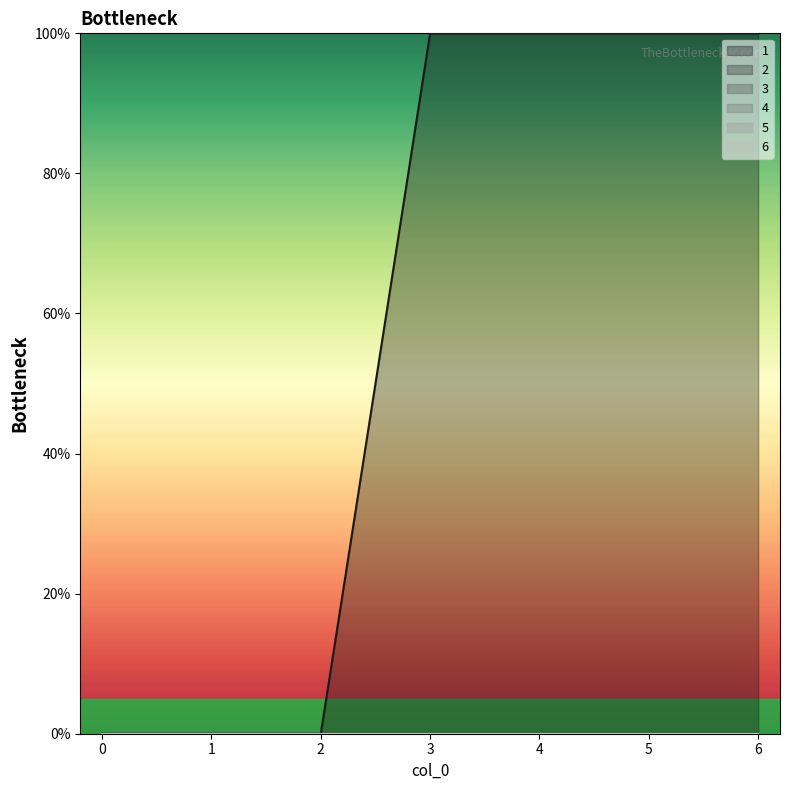

How many lines are shown in the chart?

6